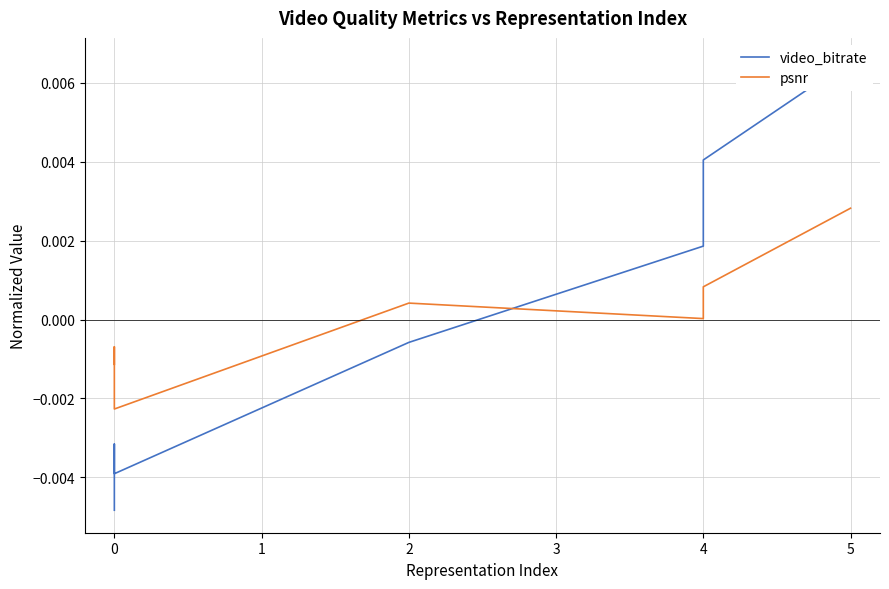

Does the chart have visible grid lines?

Yes